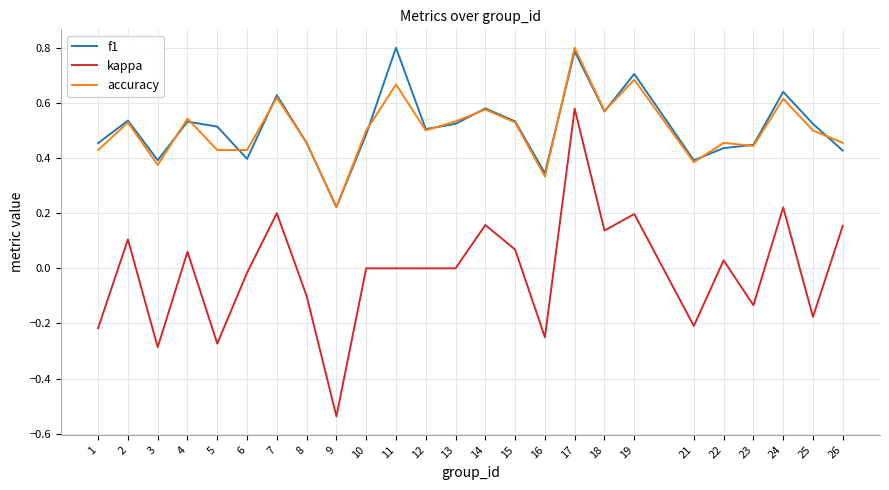

True or false: kappa and accuracy intersect in this chart.

False